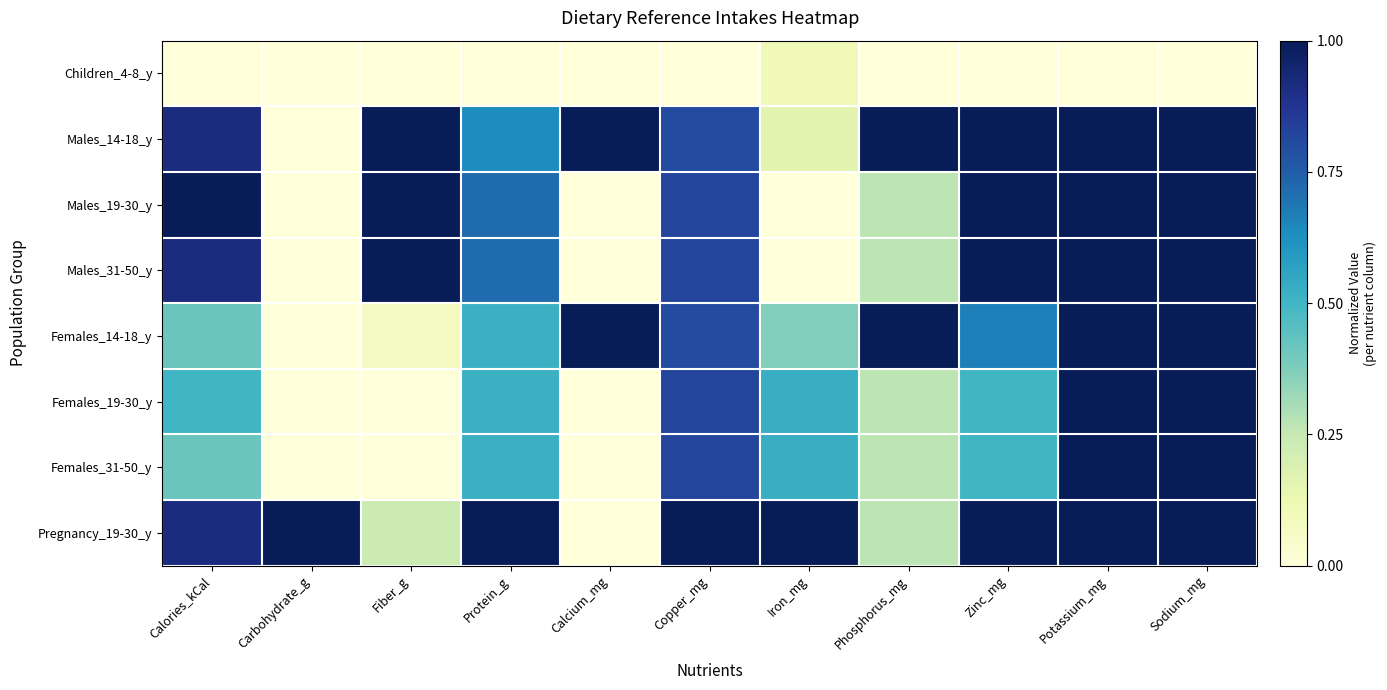

What is the difference between the highest and lowest values at Protein_g?

1.0